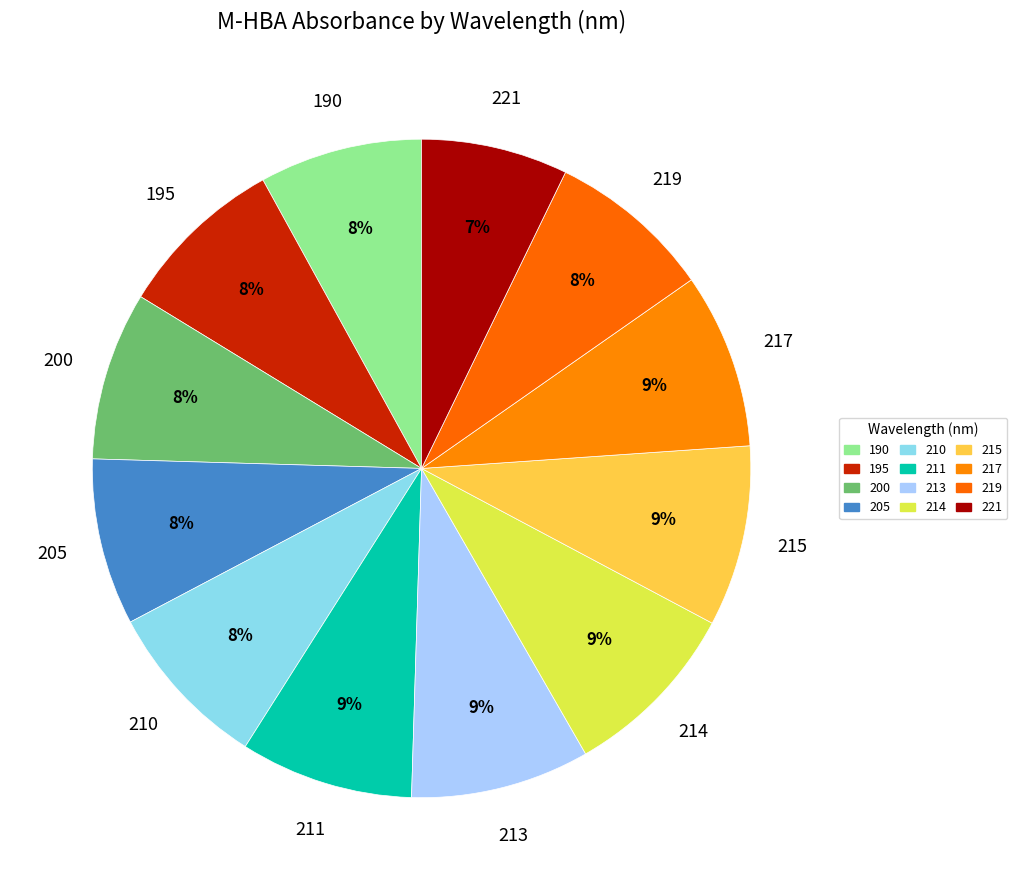

Is the sum of 221 and 190 greater than half?

No